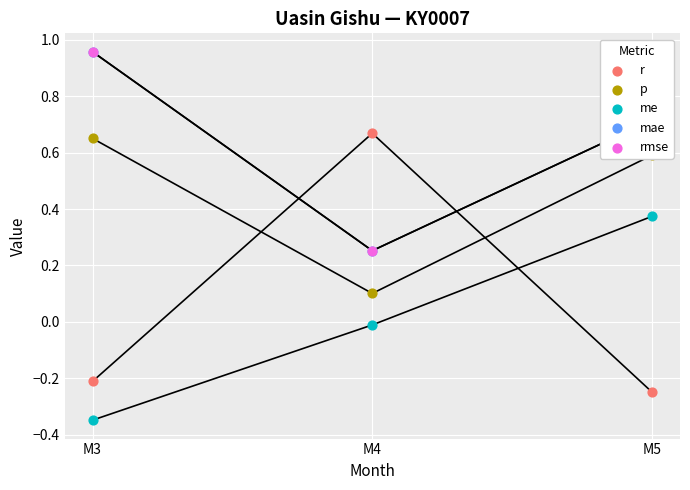

Is the value of r at M5 greater than the value of me at M3?

Yes